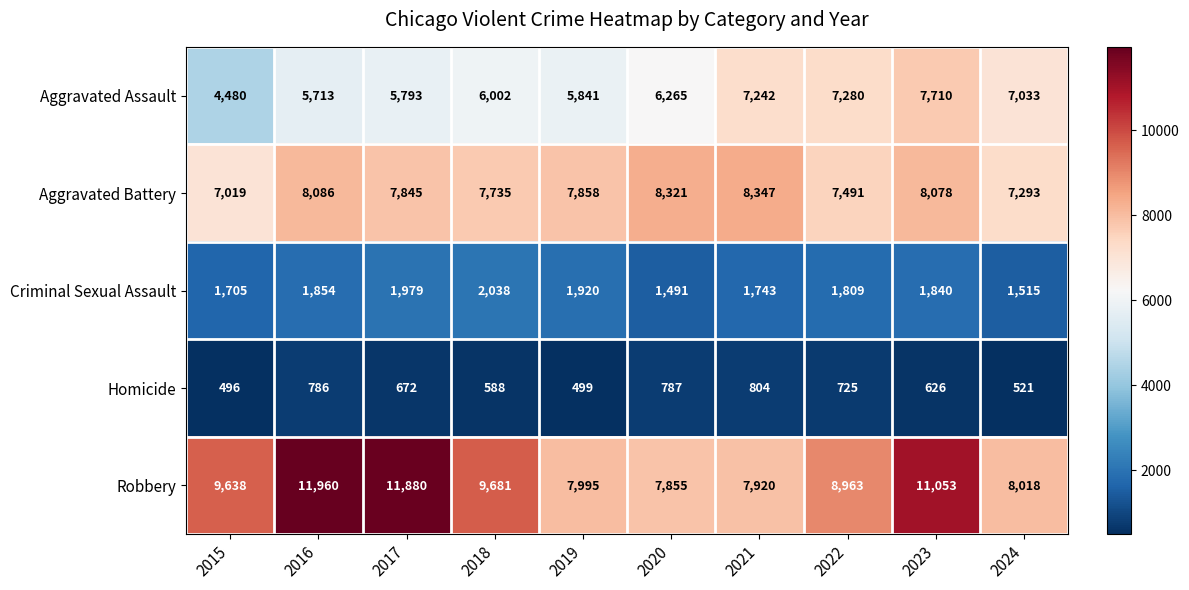

What is the difference between the maximum and minimum values in the Homicide series?

308